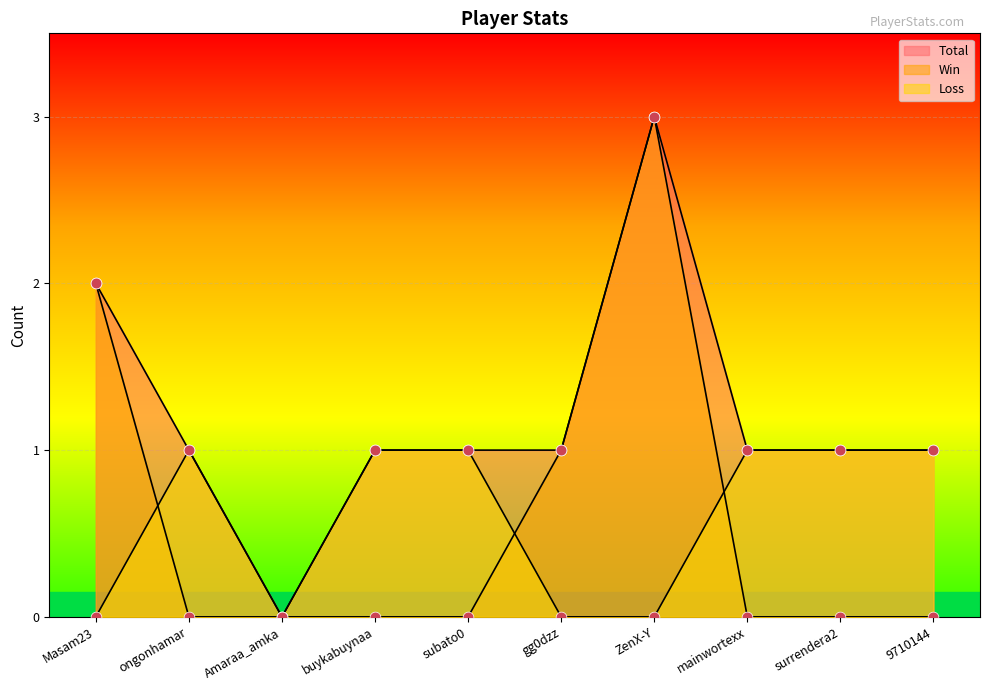

Which series has the widest spread of Y values?

Total